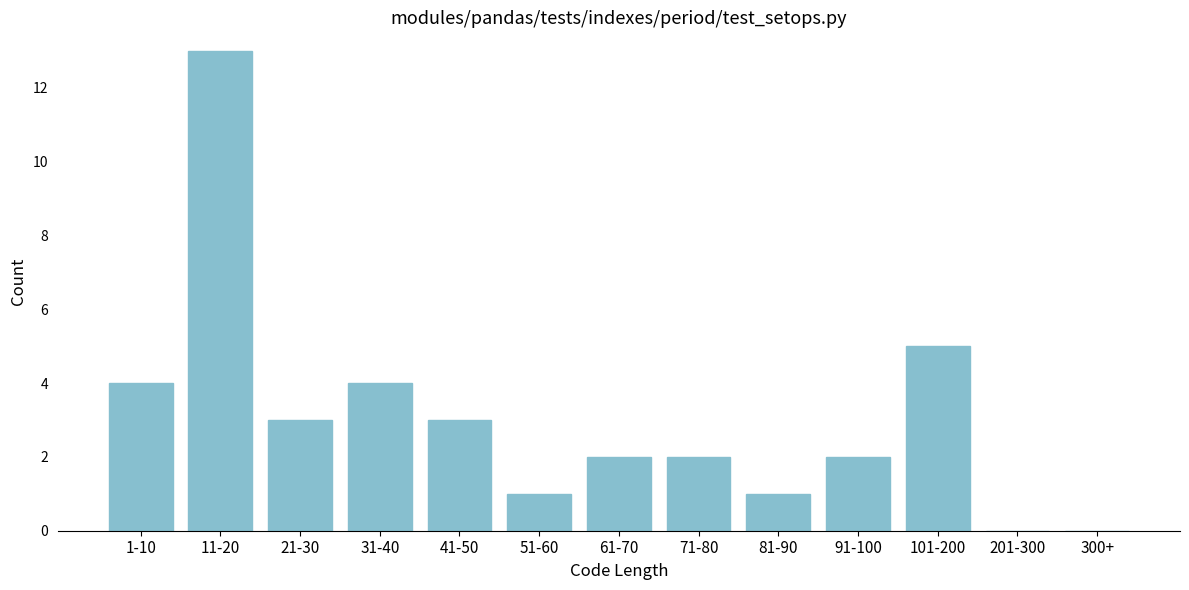

Reading left to right, what are all the values shown in this chart?

1-10=4	11-20=13	21-30=3	31-40=4	41-50=3	51-60=1	61-70=2	71-80=2	81-90=1	91-100=2	101-200=5	201-300=0	300+=0